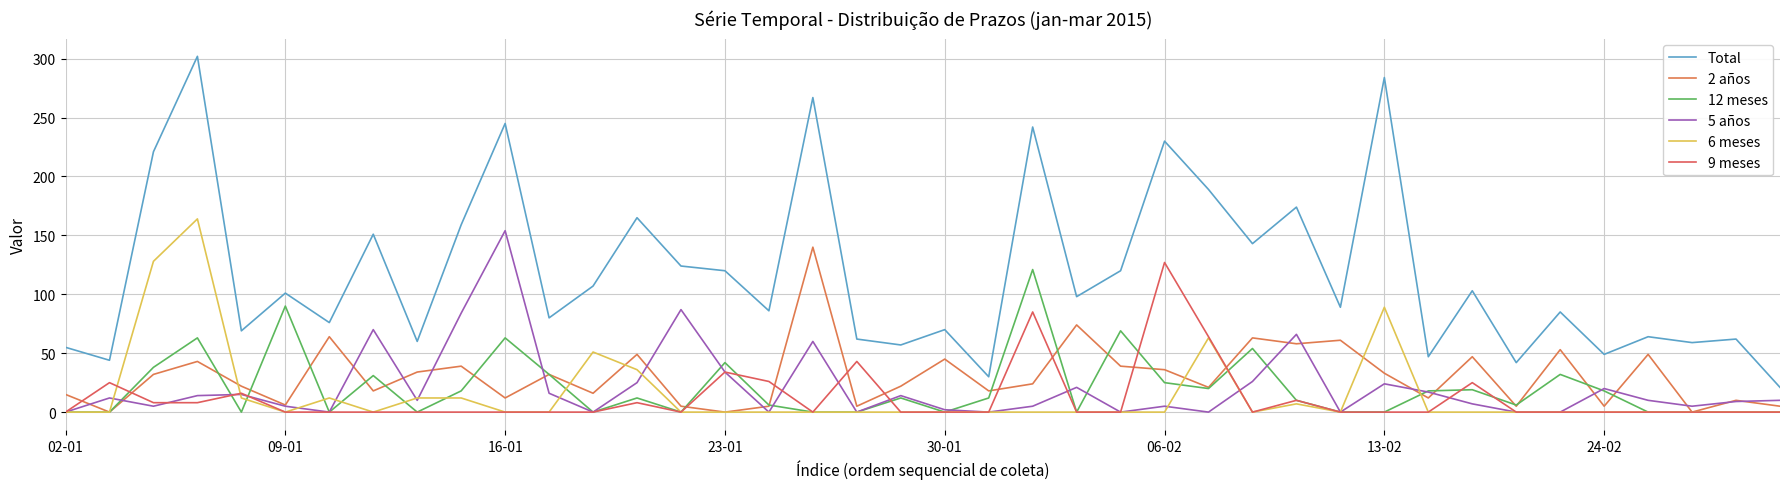

At how many categories does at least one series exceed 132?

13